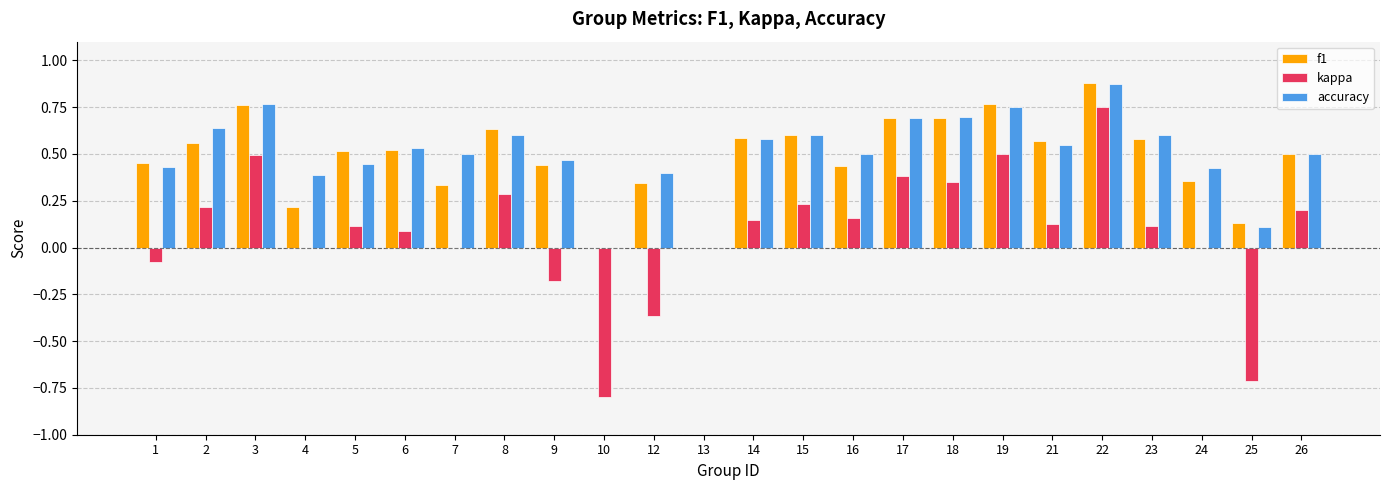

What is the sum of all kappa values?

2.0